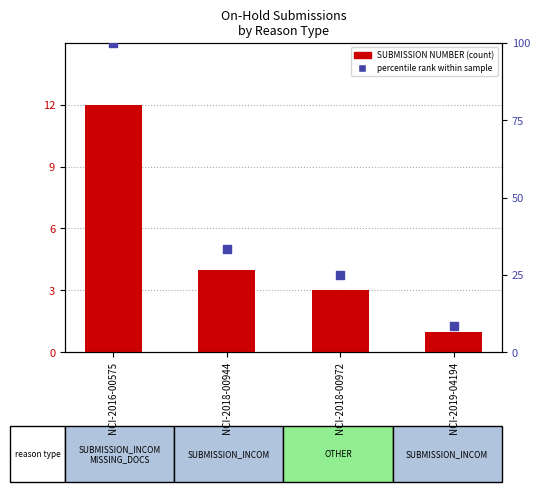

At which category is the sum across all series the highest?

NCI-2016-00575